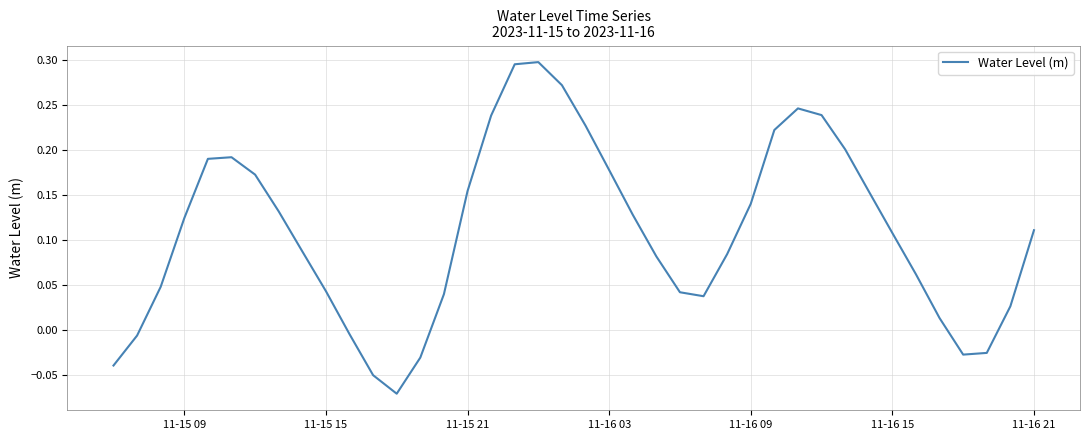

What is the difference between the maximum and minimum values?

0.4